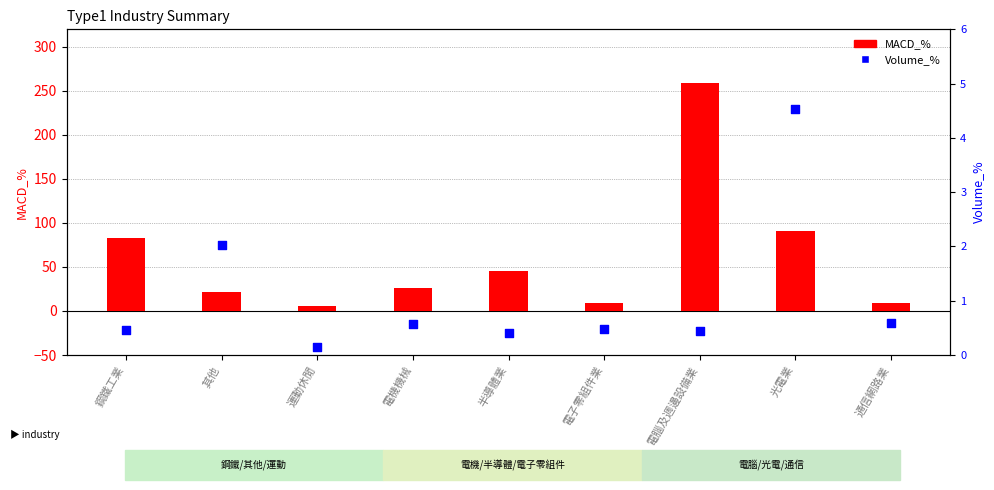

What are all the series names shown in the legend?

MACD_%, Volume_%